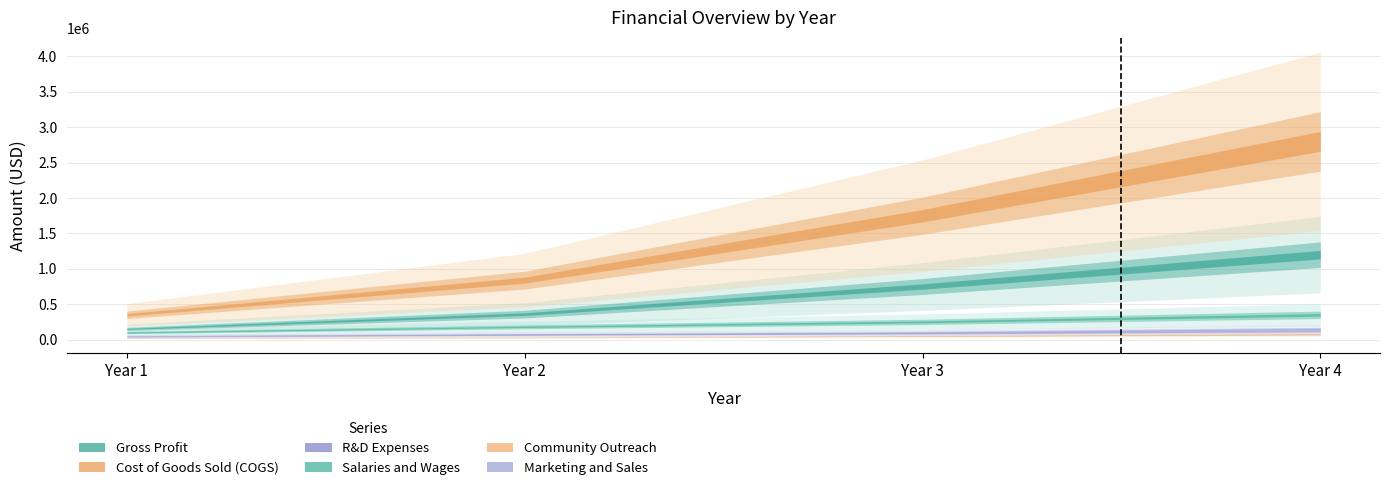

True or false: R&D Expenses has a value of 171335 at Year 4.

False